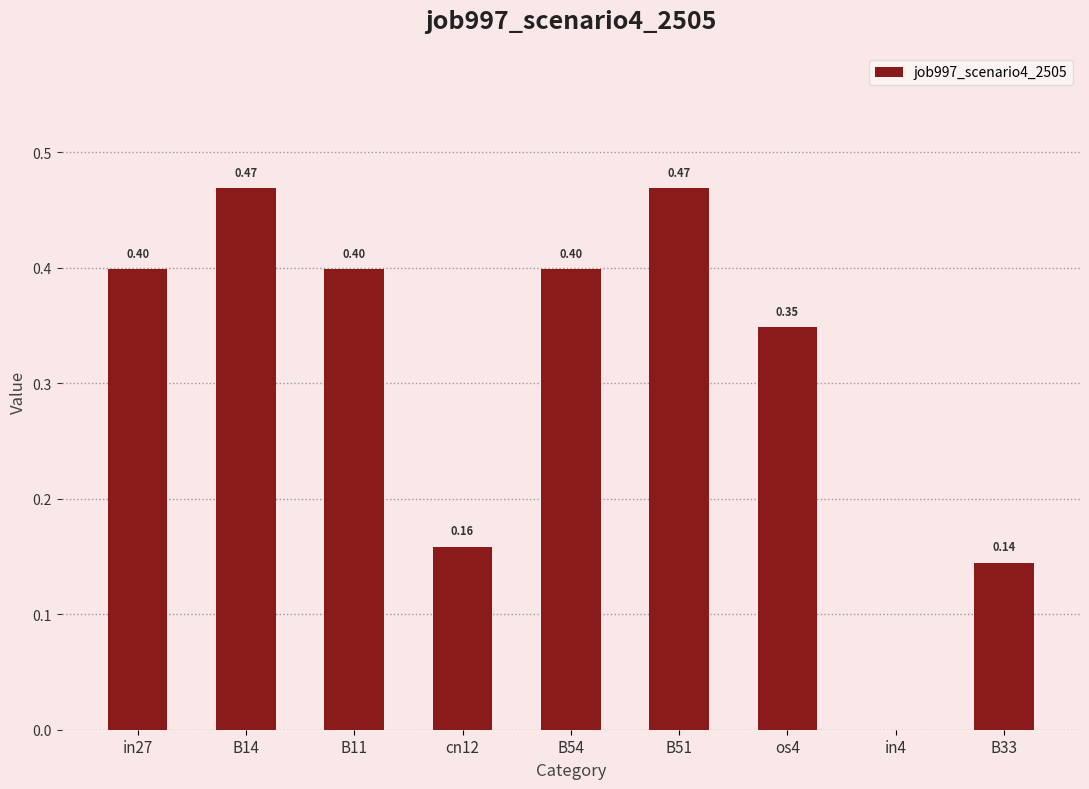

True or false: the data shows 0.6 at B11.

False